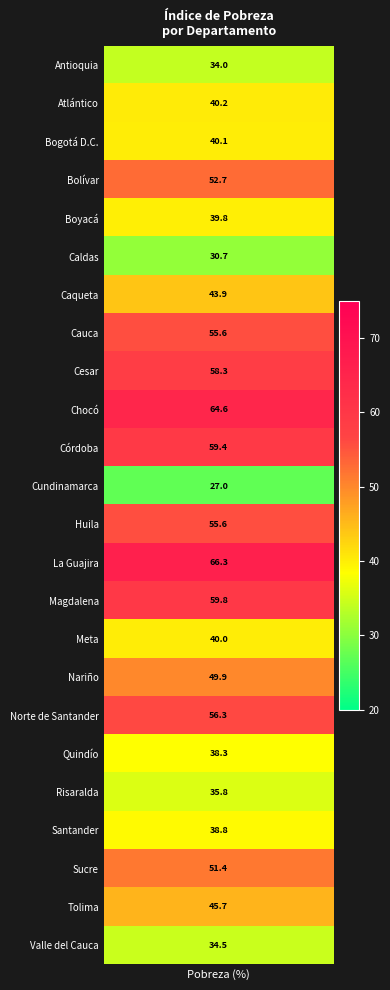

What is the smallest value displayed?

27.0